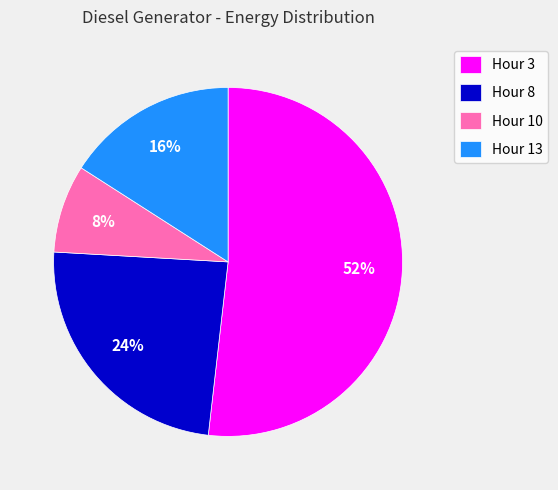

Is there a majority slice in this chart?

Yes